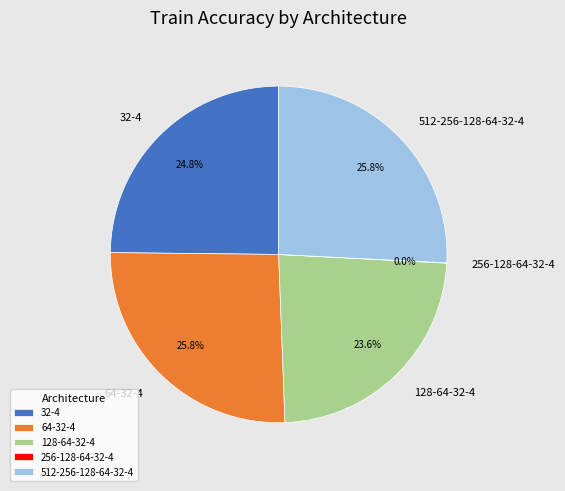

Does 128-64-32-4 account for over 50% of the chart?

No